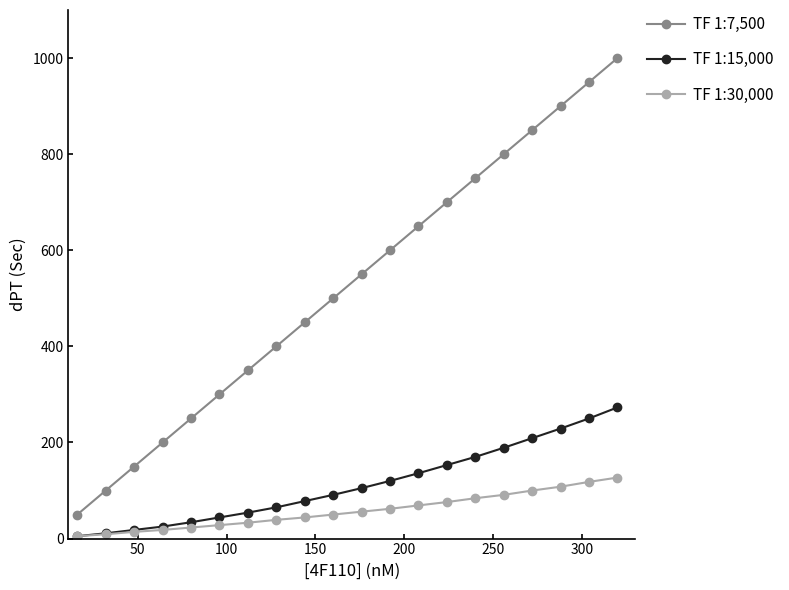

Is this an area chart (filled region under the line)?

No